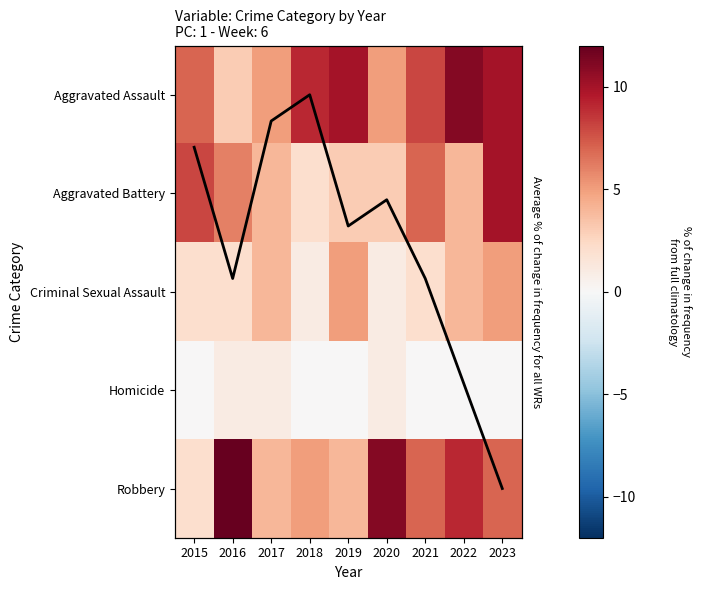

At how many categories does at least one series exceed 11?

1